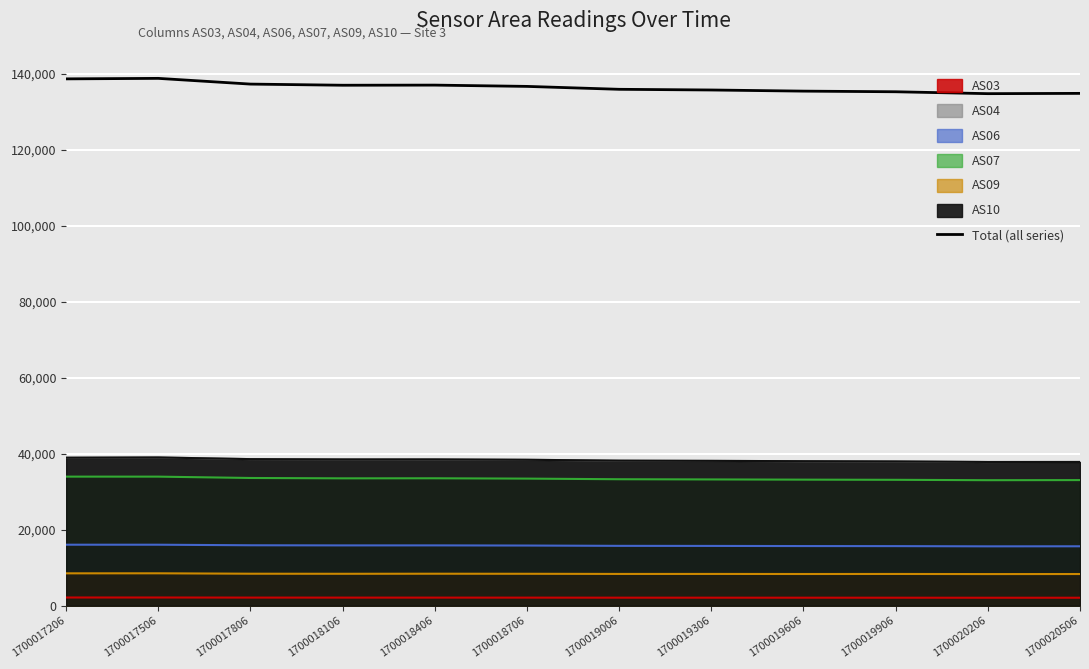

What is the sum of all values?

1637188